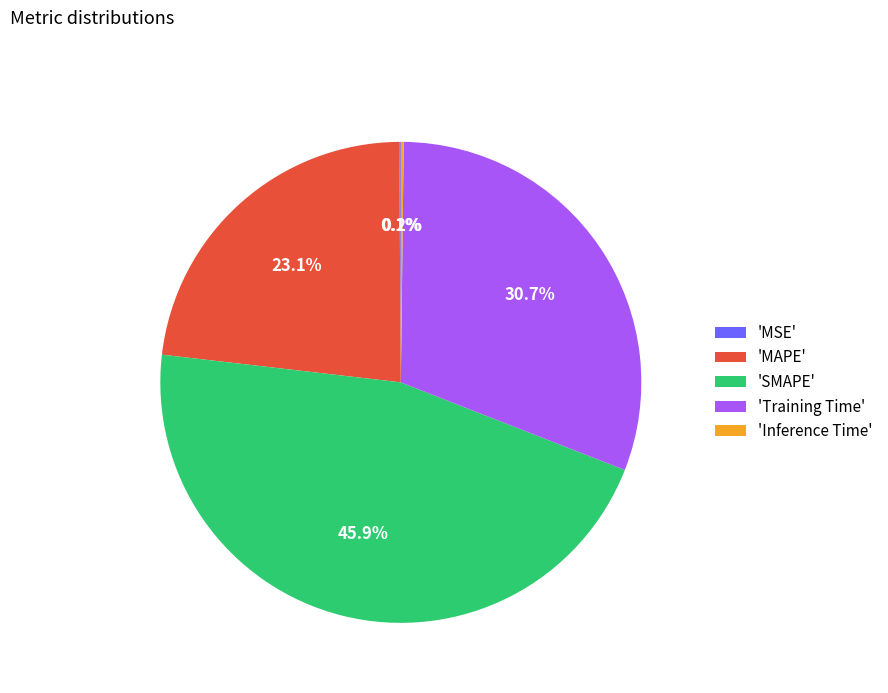

Which category has the biggest portion of the pie?

'SMAPE'